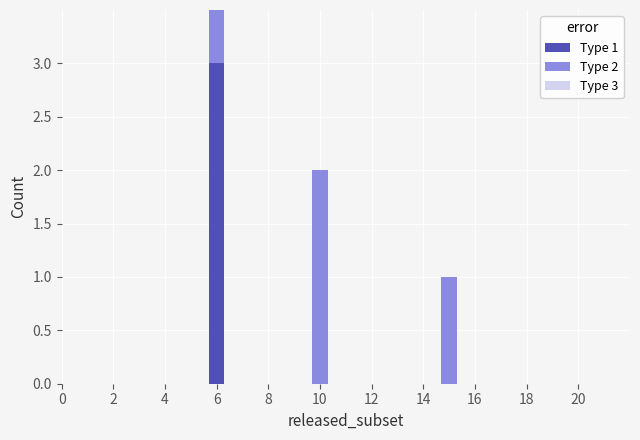

True or false: Type 3 has a value of -1 at 10.

False